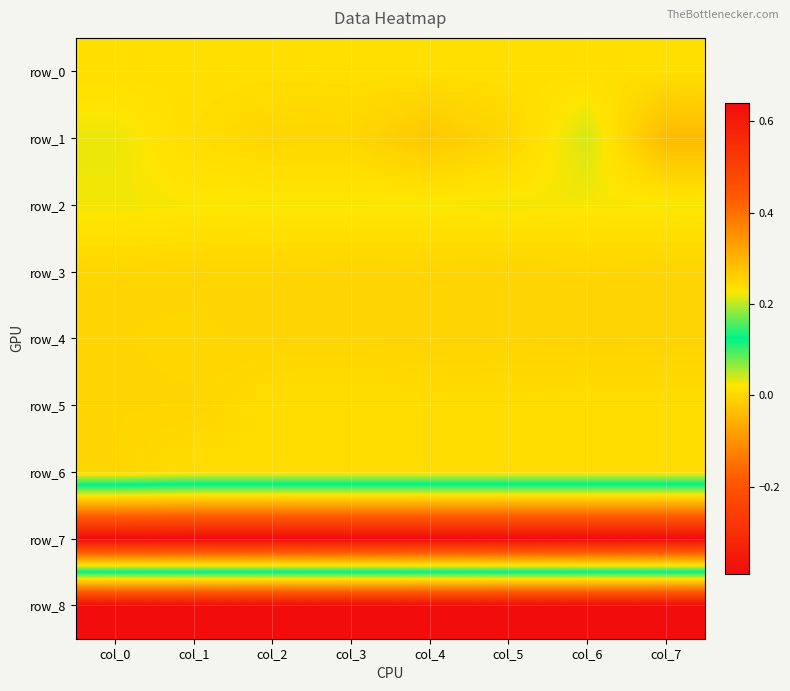

How many values in row_1 are above zero?

3